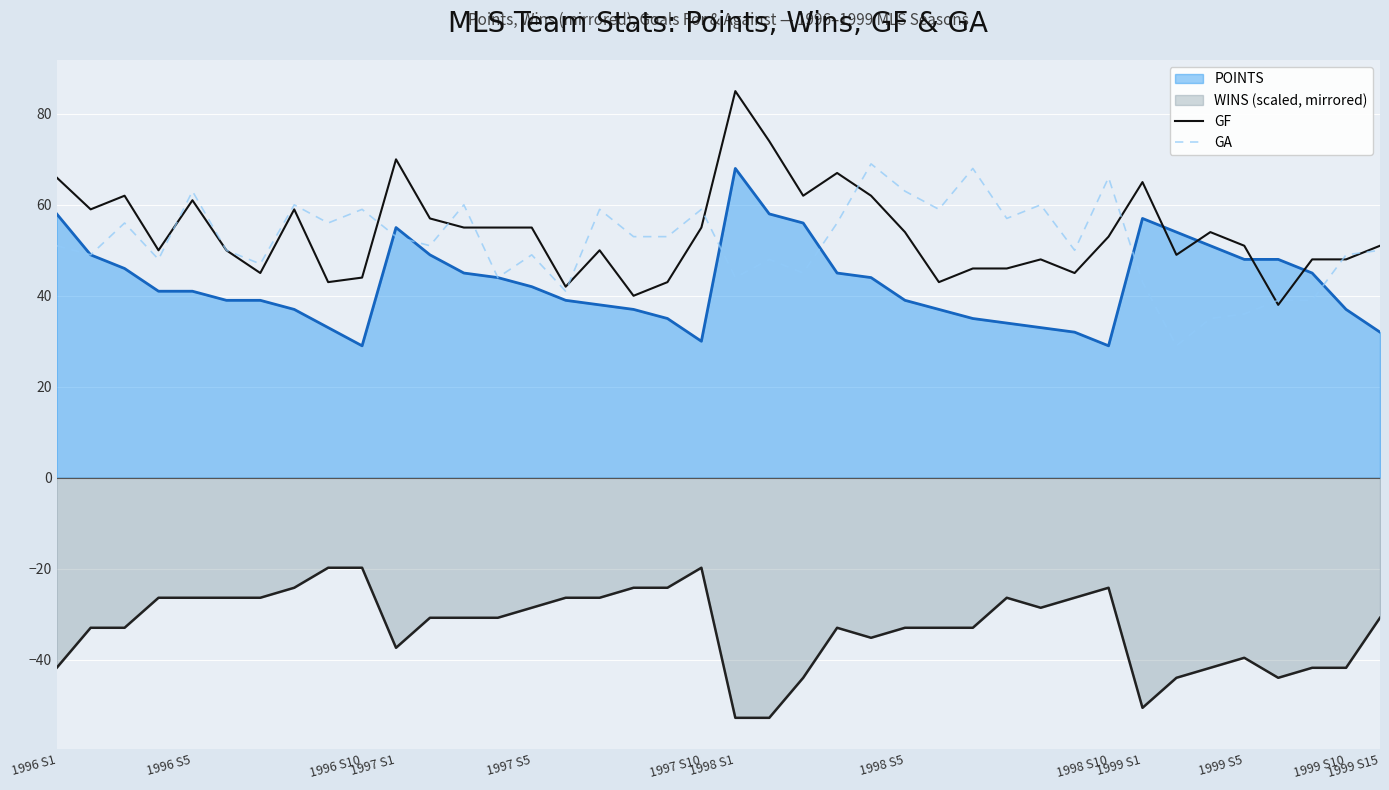

What is the sum of all GF values?

2150.0